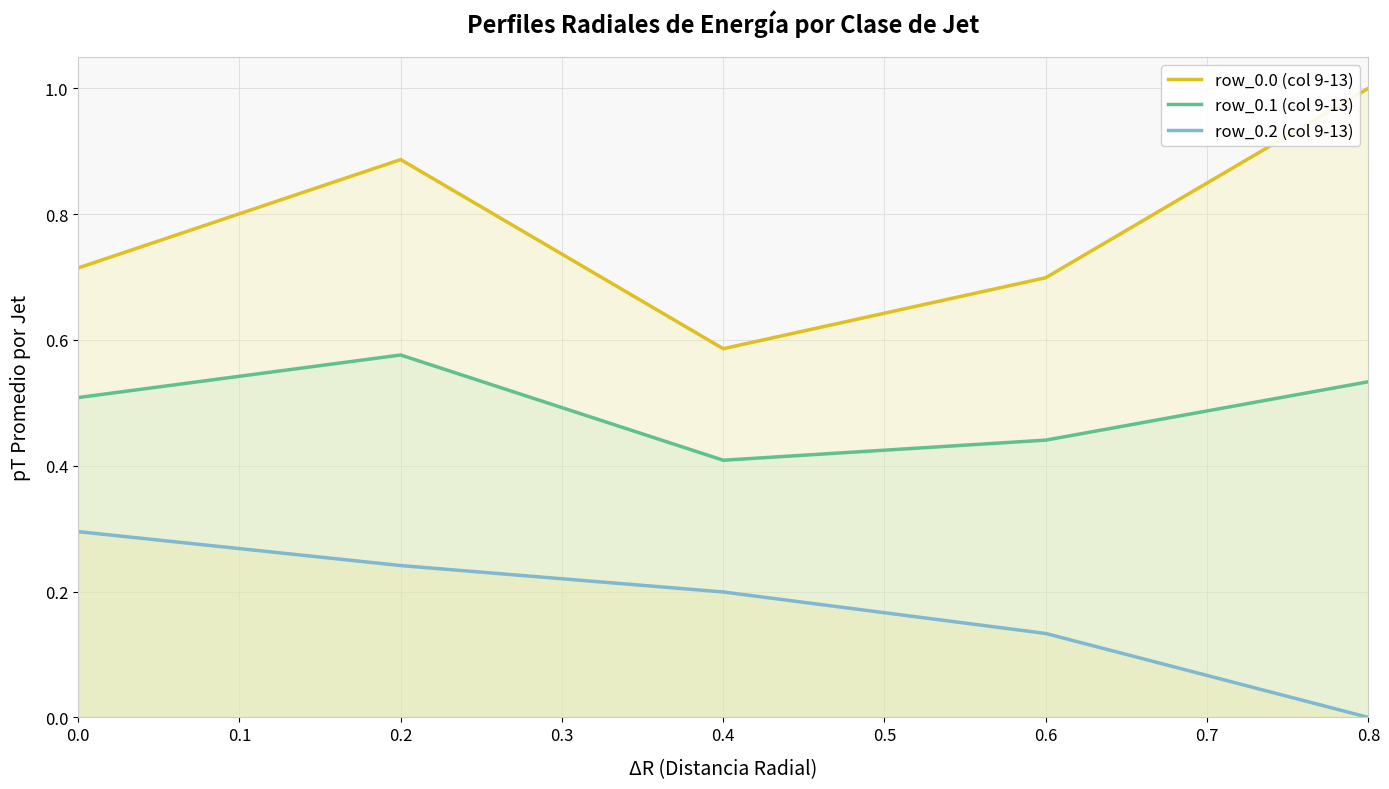

What is the difference between the maximum and minimum values in the row_0.2 (col 9-13) series?

0.3